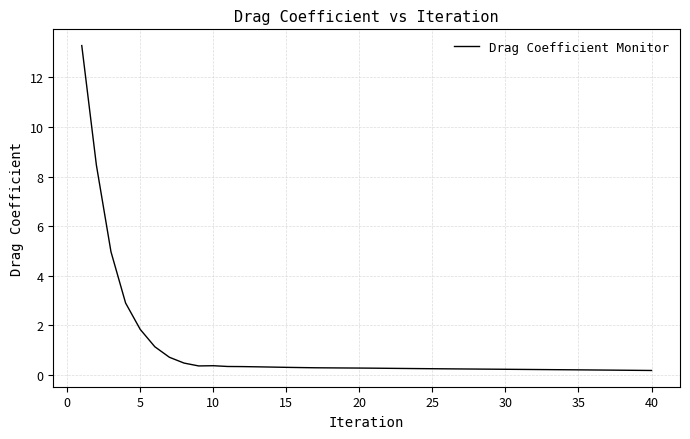

What is the average value?

1.1